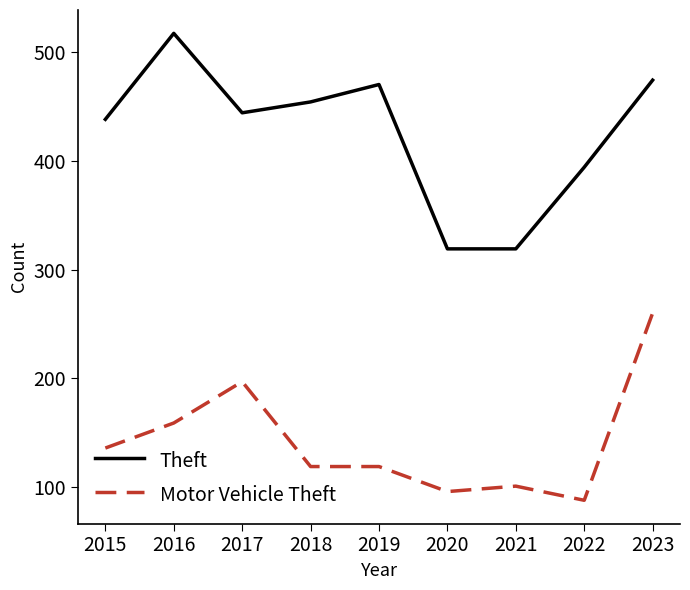

What is the smallest value displayed?

88